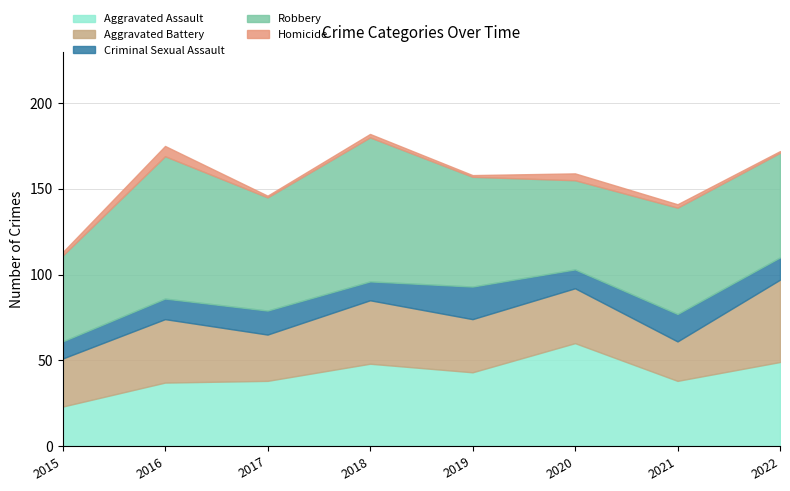

List the series in order of their peak value, highest first.

Robbery, Aggravated Assault, Aggravated Battery, Criminal Sexual Assault, Homicide